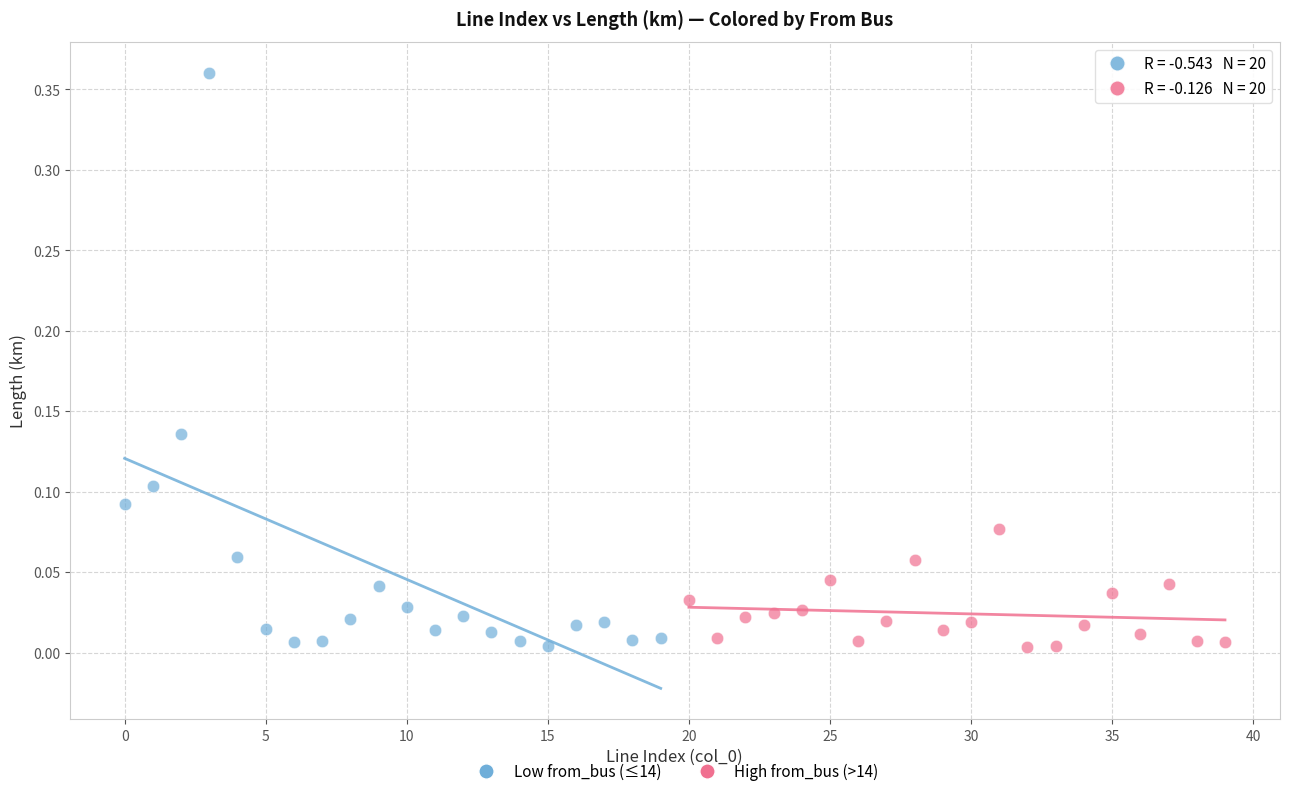

Which series contains the highest Y value?

Low from_bus (≤14)